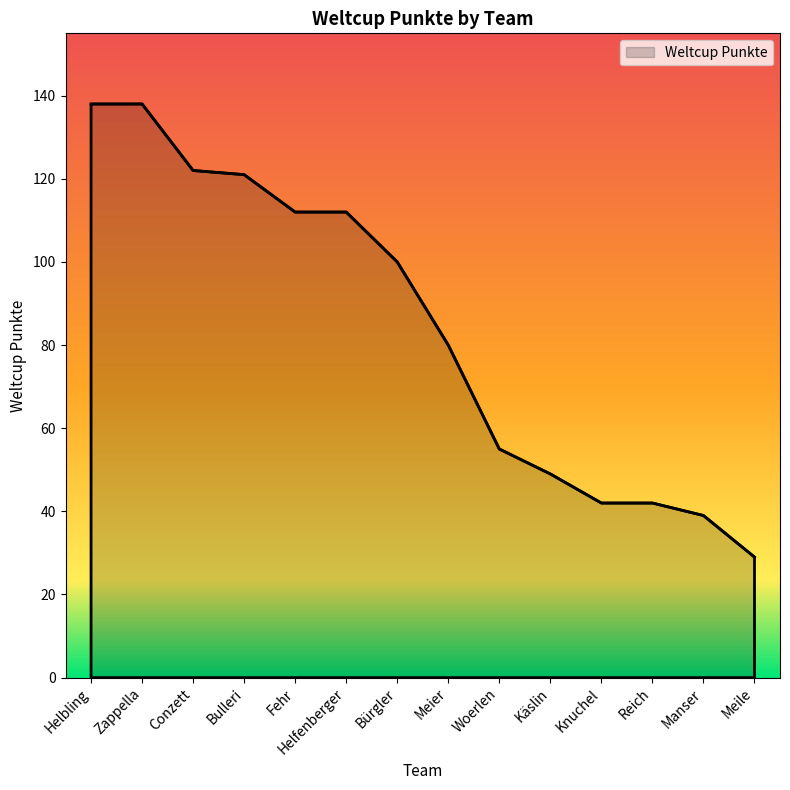

The value at Bulleri is 121. True or false?

True